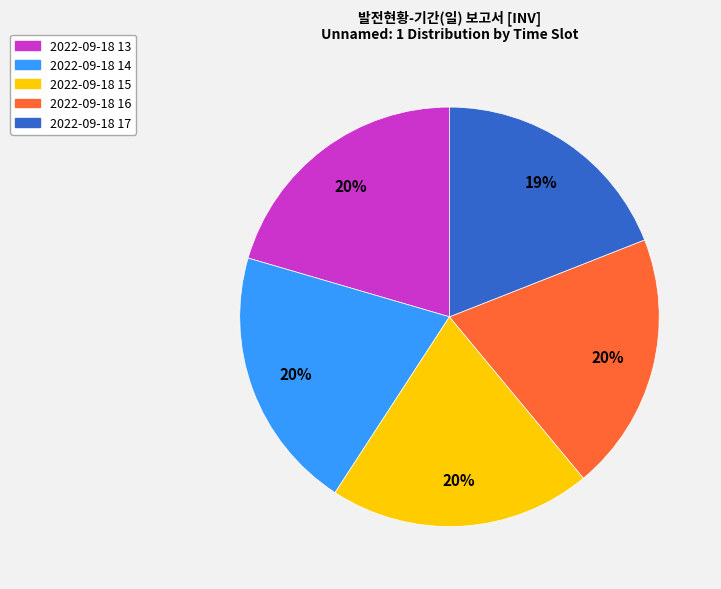

Approximately how many times larger is the value at 2022-09-18 15 compared to 2022-09-18 17?

1.1